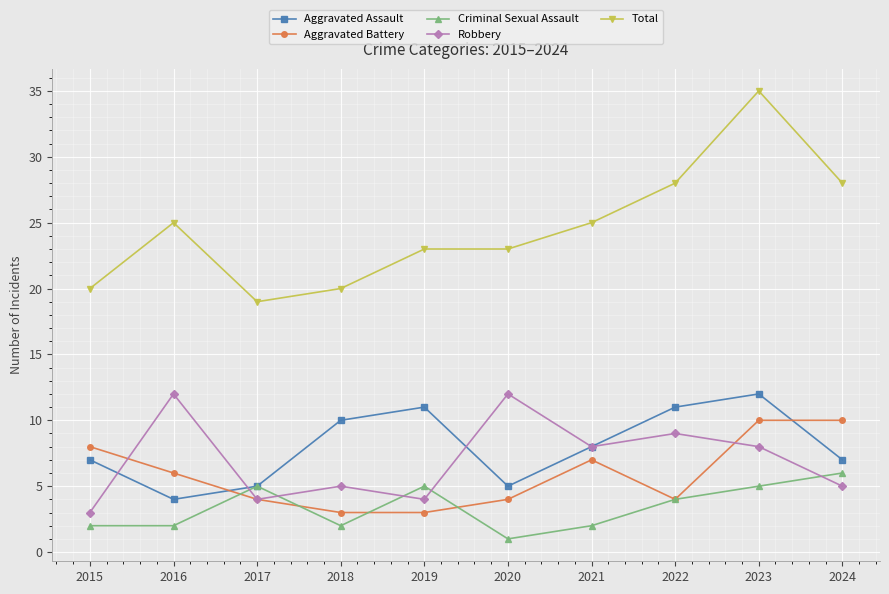

What is the maximum value shown in the chart?

35